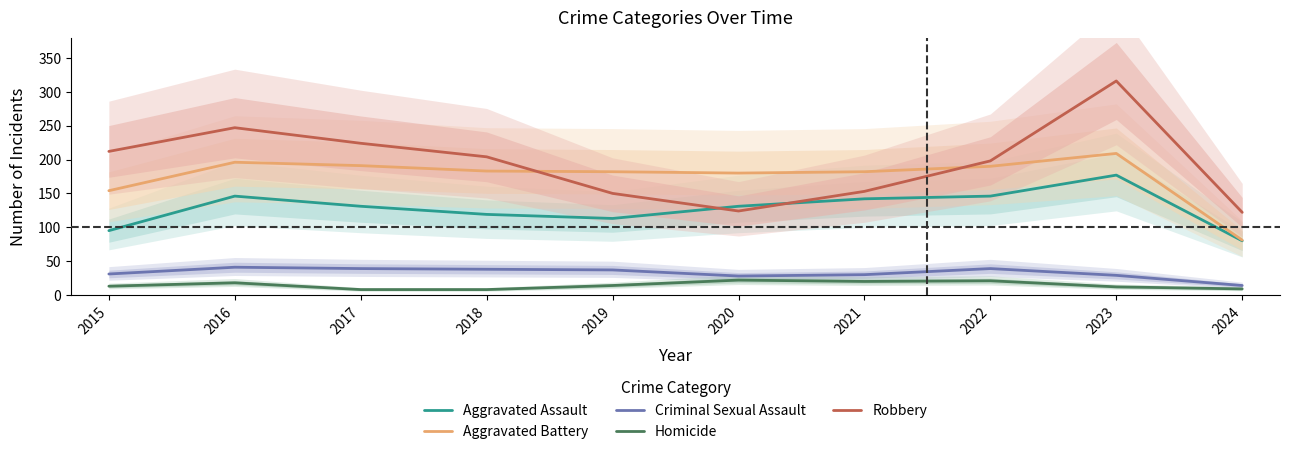

How many values in the Homicide series exceed 14?

4